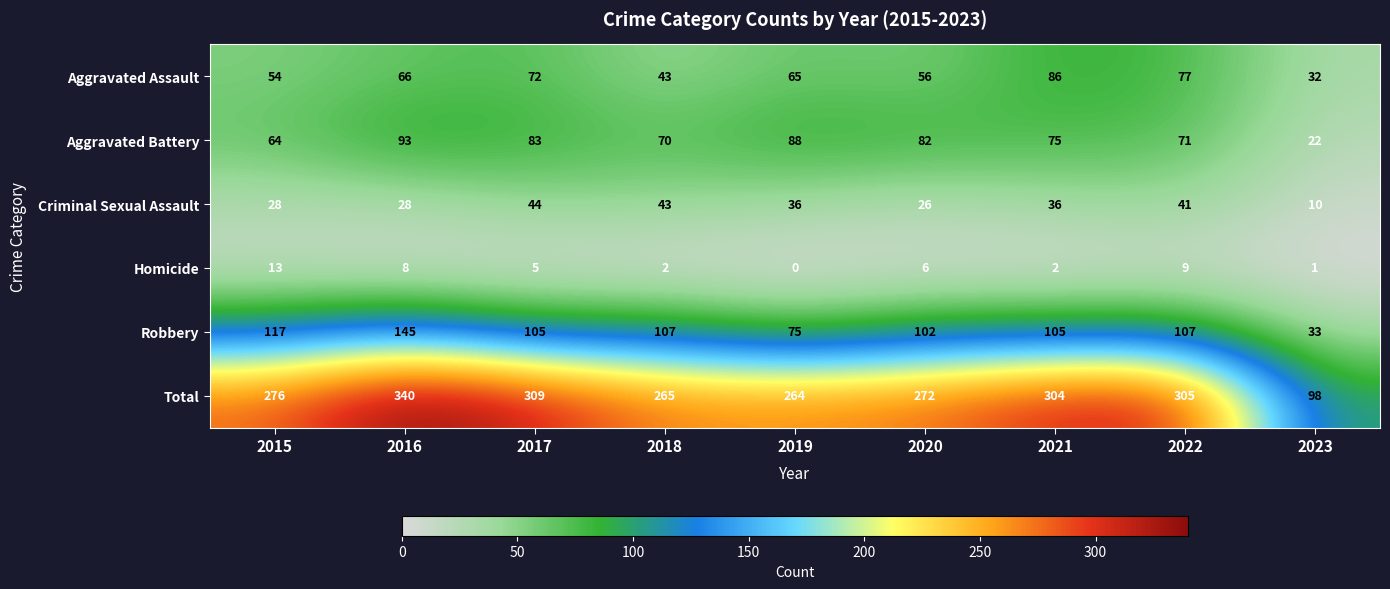

At which category is the sum across all series the highest?

2016